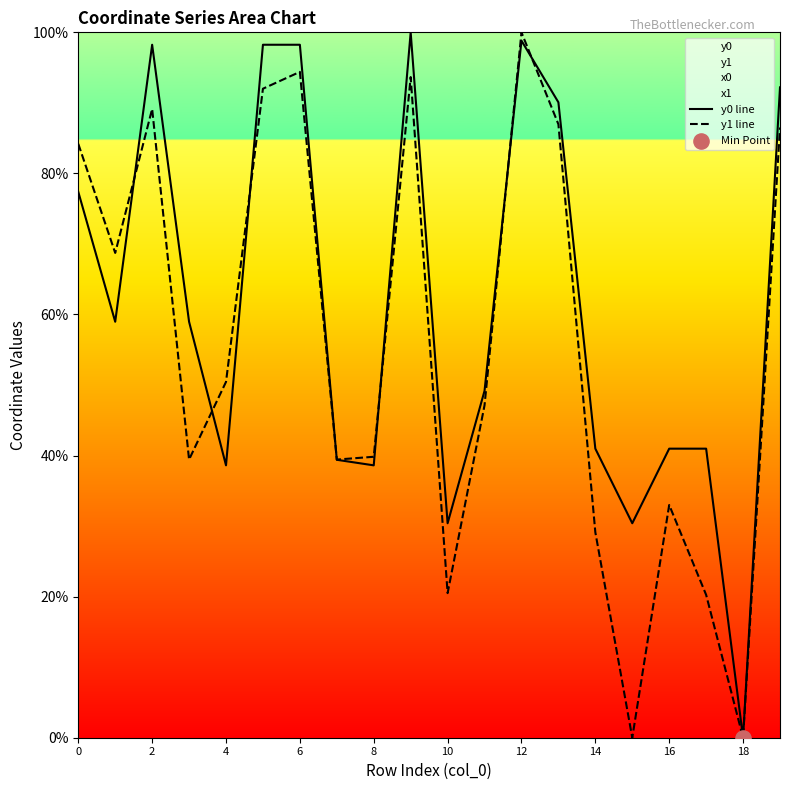

Which series contains the highest Y value?

y0 line